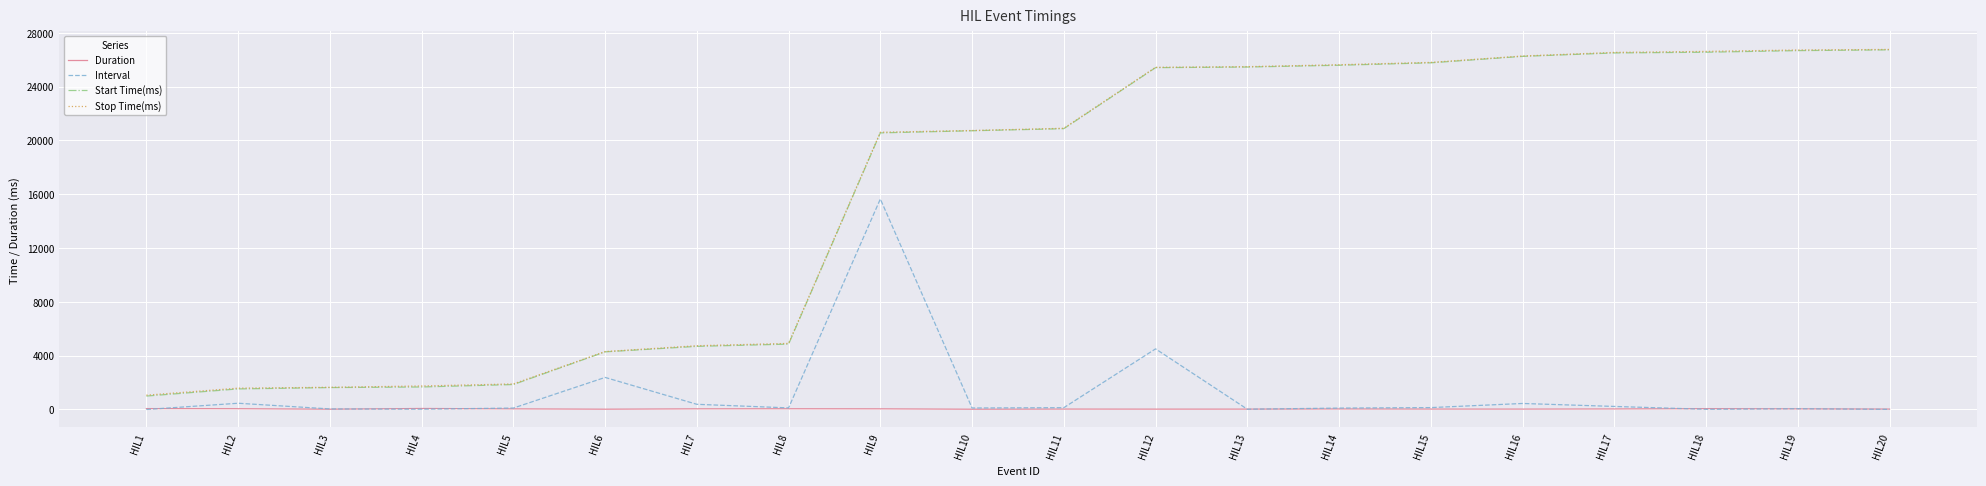

The value of Start Time(ms) at HIL7 is 4692.3. True or false?

True